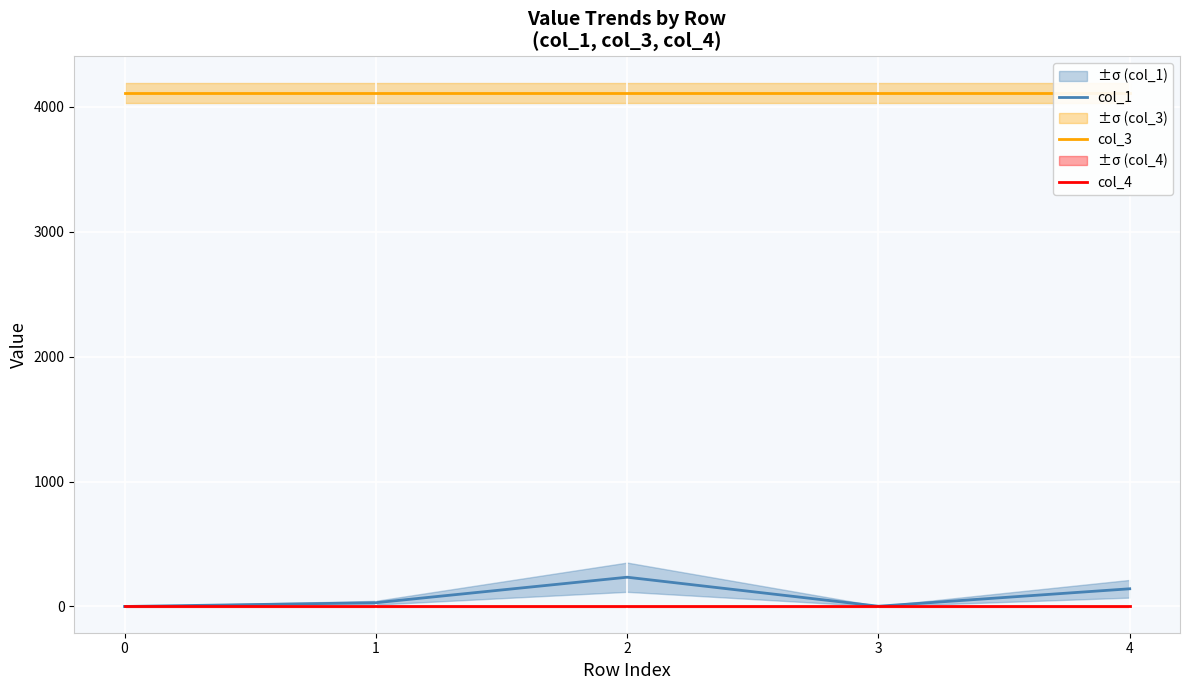

Reading left to right, list all the values displayed in this chart.

col_1: 0=0.0	1=30.0	2=234.3	3=2.0	4=141.7
col_3: 0=4112.0	1=4112.0	2=4112.0	3=4112.0	4=4112.0
col_4: 0=0.0	1=0.0	2=0.0	3=0.0	4=0.0